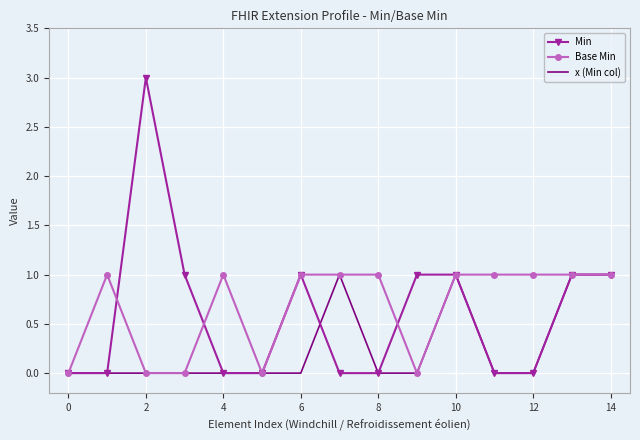

Which series has the largest range (max minus min)?

Min